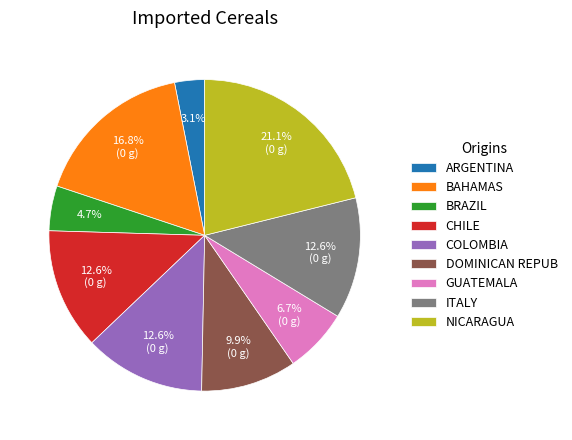

Which slice is the largest?

NICARAGUA